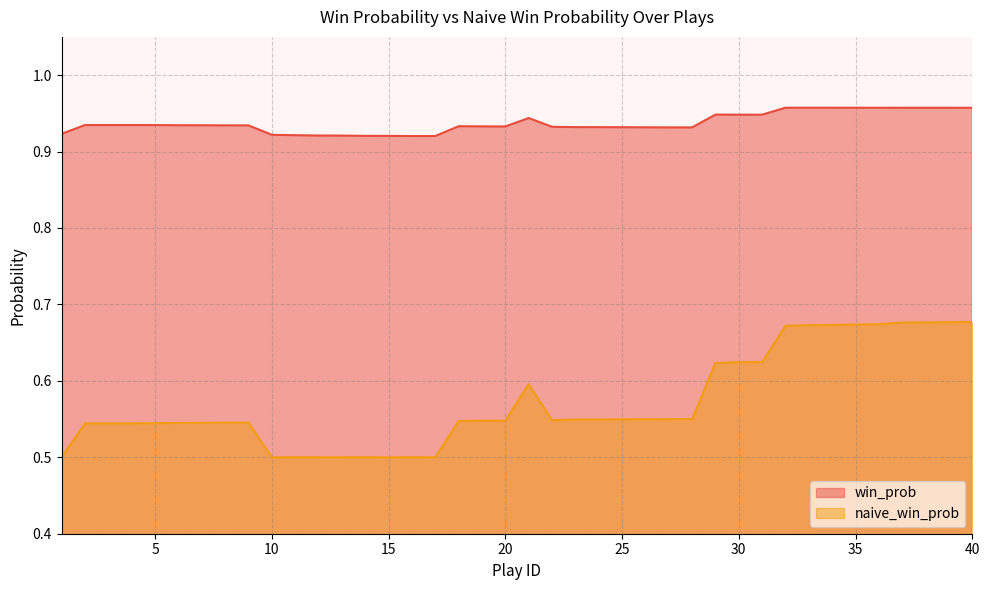

What is the sum of all win_prob values?

37.5